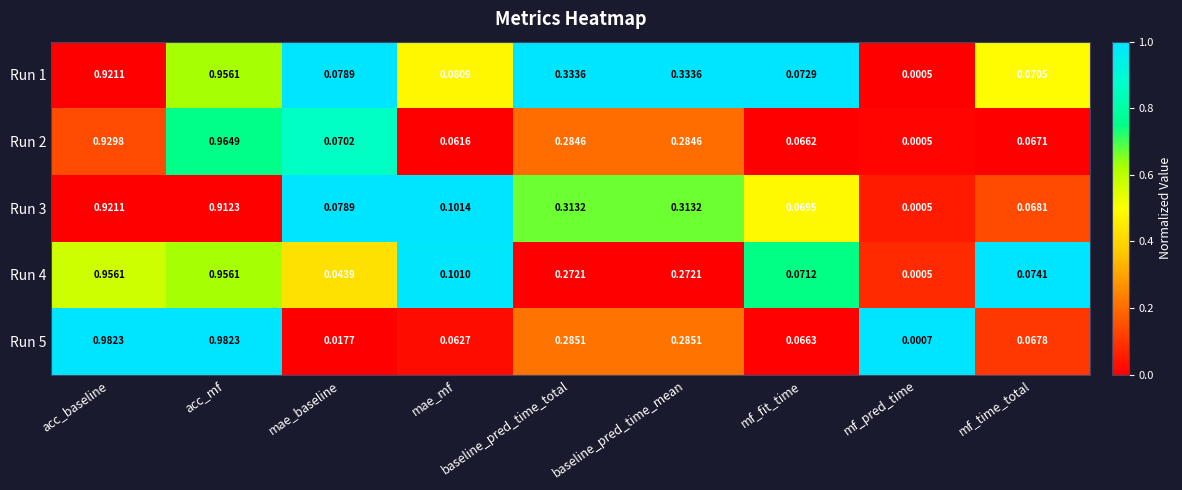

Count the number of categories in the chart.

9